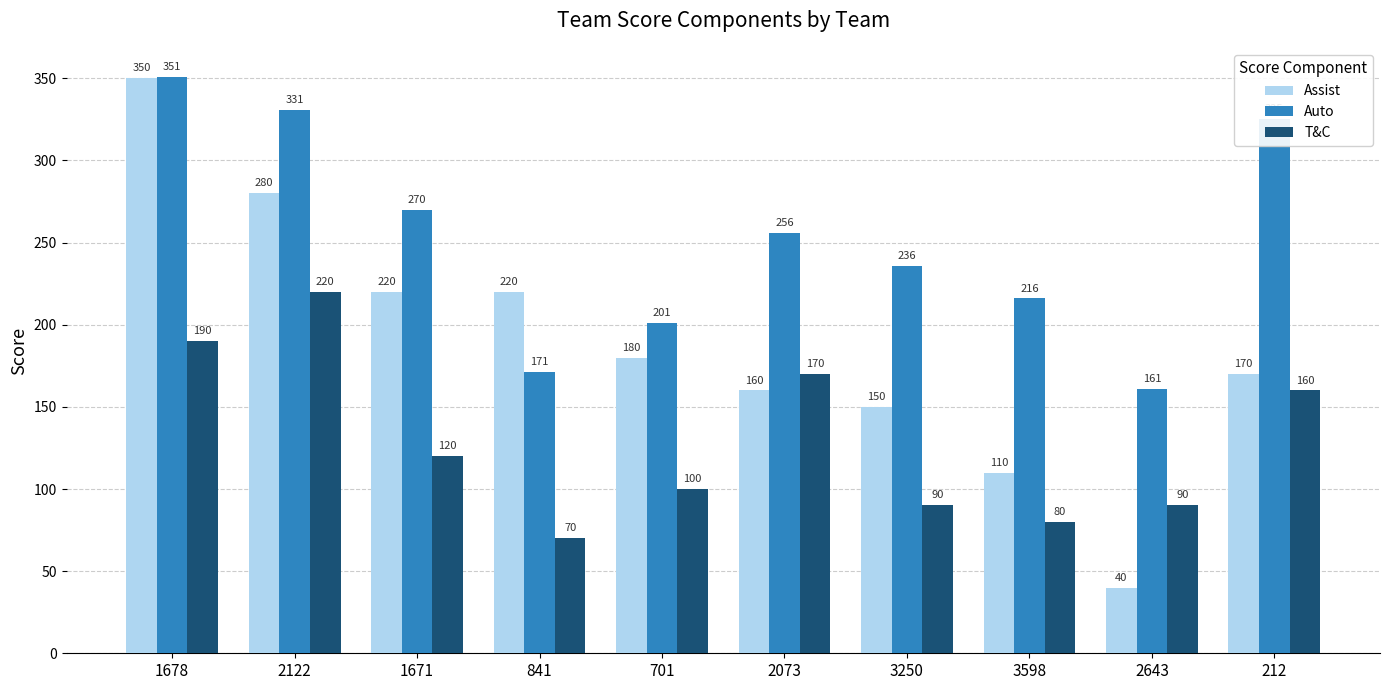

What value does the Auto series have at 2073?

256